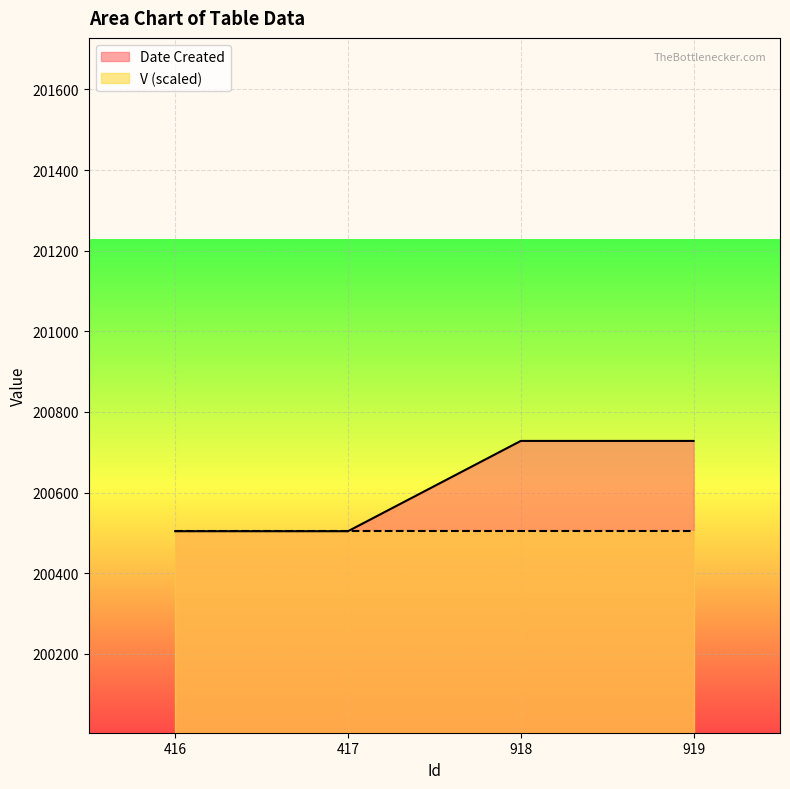

What is the sum of all values?

802464